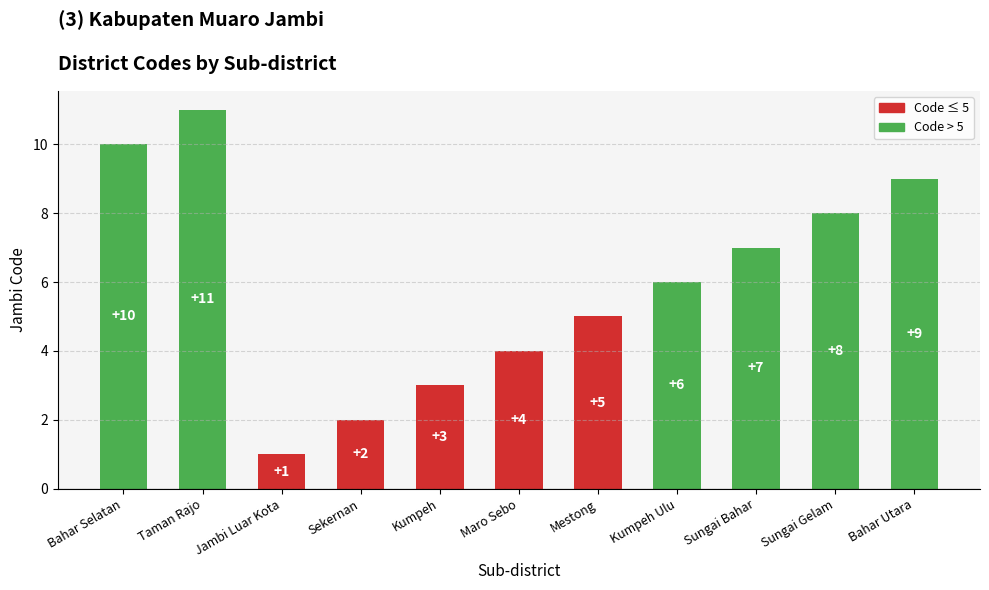

True or false: the data shows 6 at Kumpeh Ulu.

True